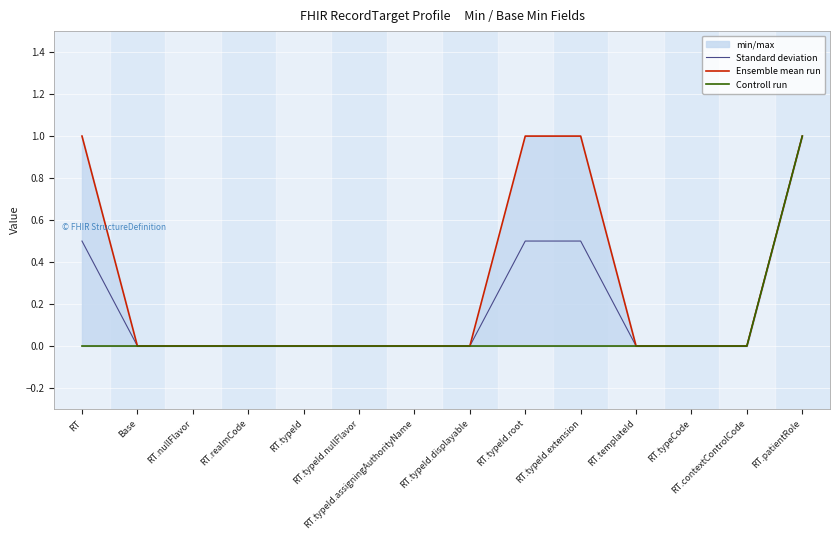

What is the value of the Standard deviation point at the 9th from the left?

0.5